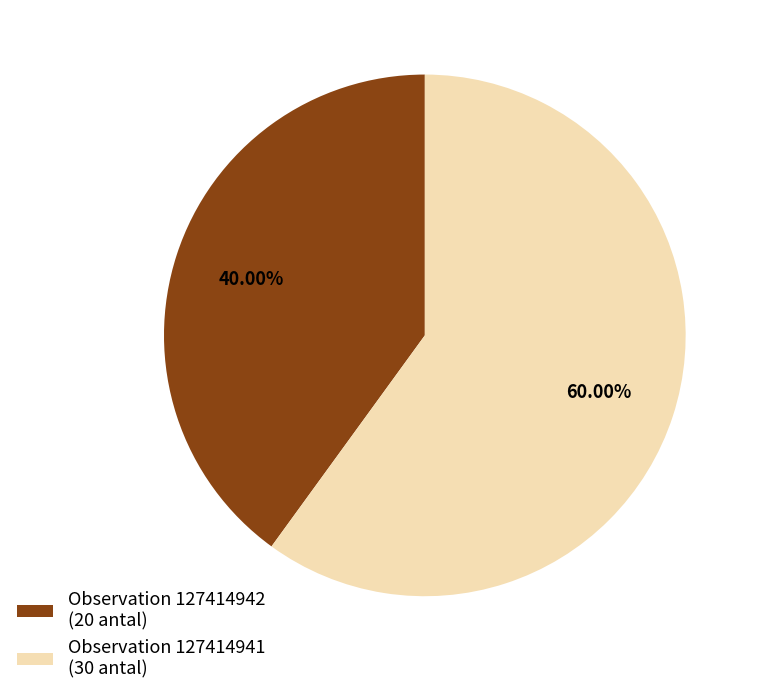

Which slice represents more than half of the pie?

Observation 127414941 (30 antal)